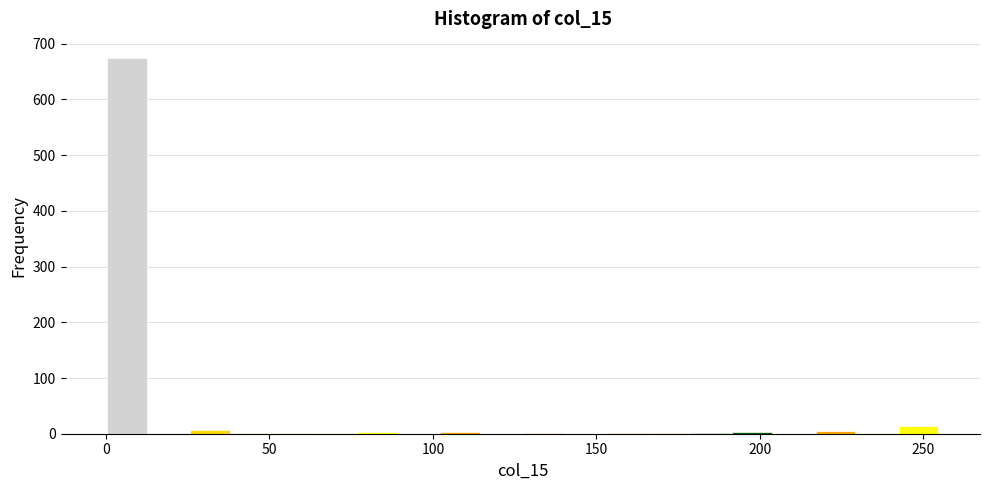

Around what value on the x-axis is the tallest bar? Give the approximate position of its centre, as read against the axis.

5